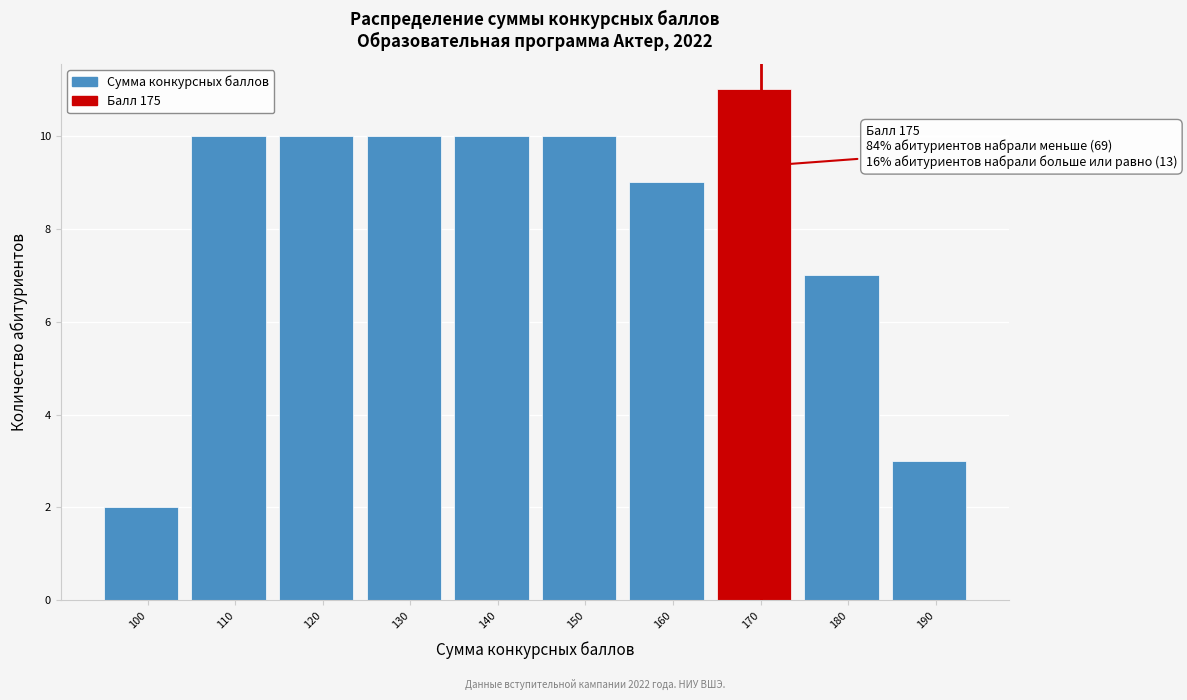

Reading left to right, what are all the values shown in this chart?

100=2	110=10	120=10	130=10	140=10	150=10	160=9	170=11	180=7	190=3